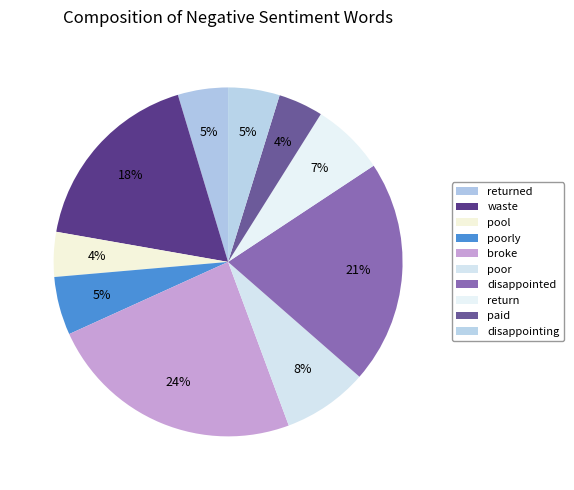

What percentage is NOT represented by disappointed?

79.3%